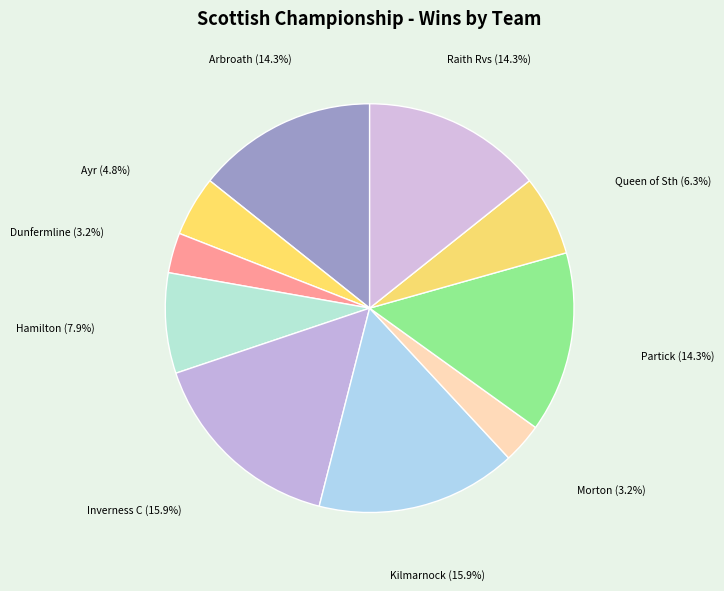

Which has a higher value, Ayr or Raith Rvs?

Raith Rvs